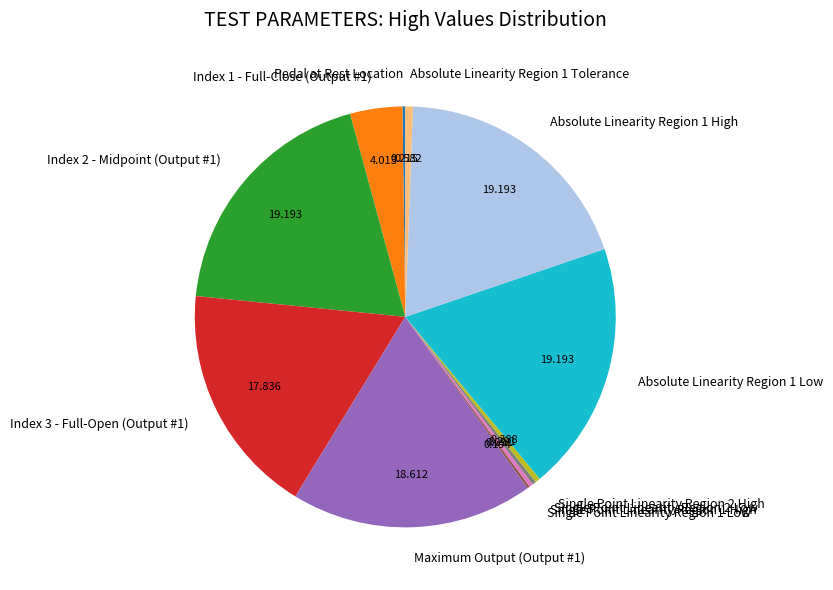

Combined, do Single Point Linearity Region 2 High and Index 1 - Full-Close (Output #1) account for over 50%?

No